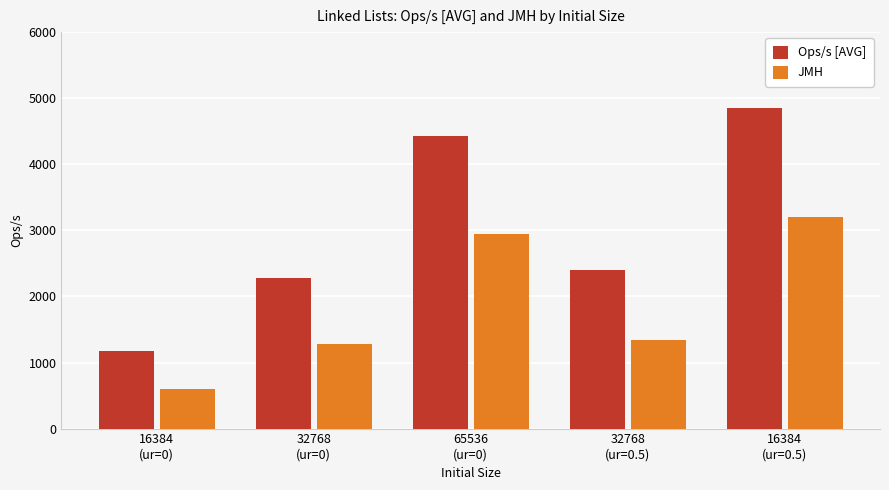

Reading left to right, what are all the values shown in this chart?

Ops/s [AVG]: 16384
(ur=0)=1177.6	32768
(ur=0)=2278.5	65536
(ur=0)=4423.2	32768
(ur=0.5)=2404.4	16384
(ur=0.5)=4845.7
JMH: 16384
(ur=0)=602.9	32768
(ur=0)=1285.5	65536
(ur=0)=2942.1	32768
(ur=0.5)=1338.1	16384
(ur=0.5)=3202.3